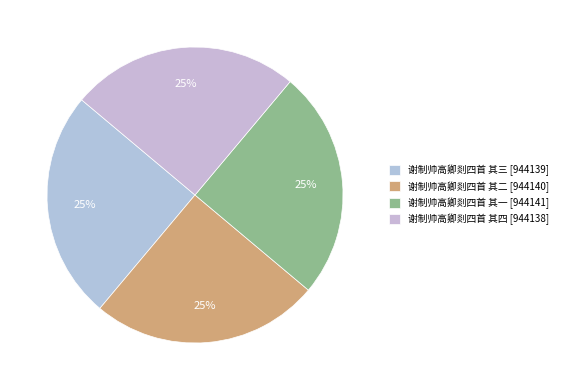

True or false: 谢制帅高卿剡四首 其二 accounts for 25% of the total.

True